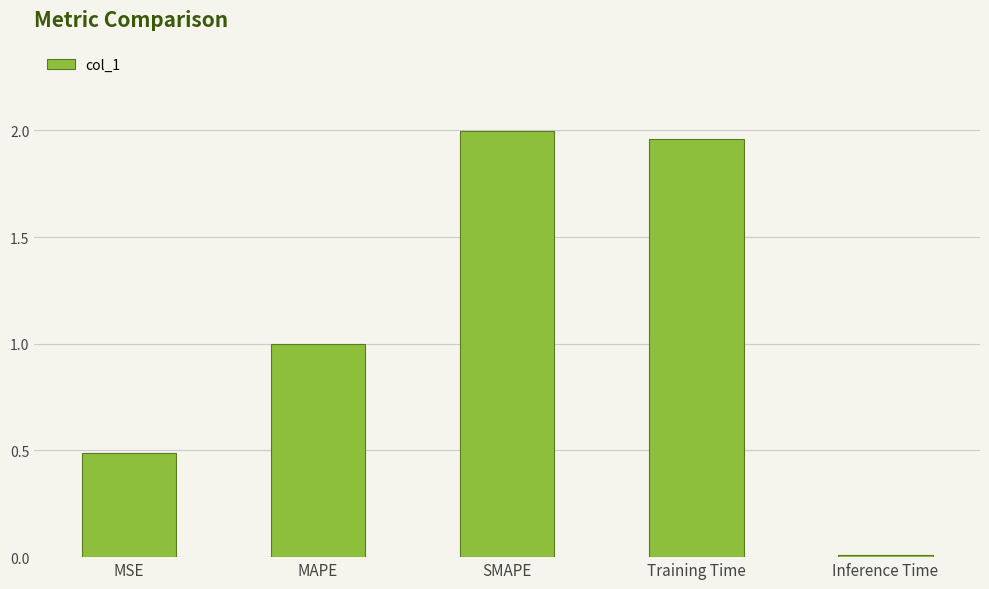

Rank the categories by value from highest to lowest.

SMAPE, Training Time, MAPE, MSE, Inference Time